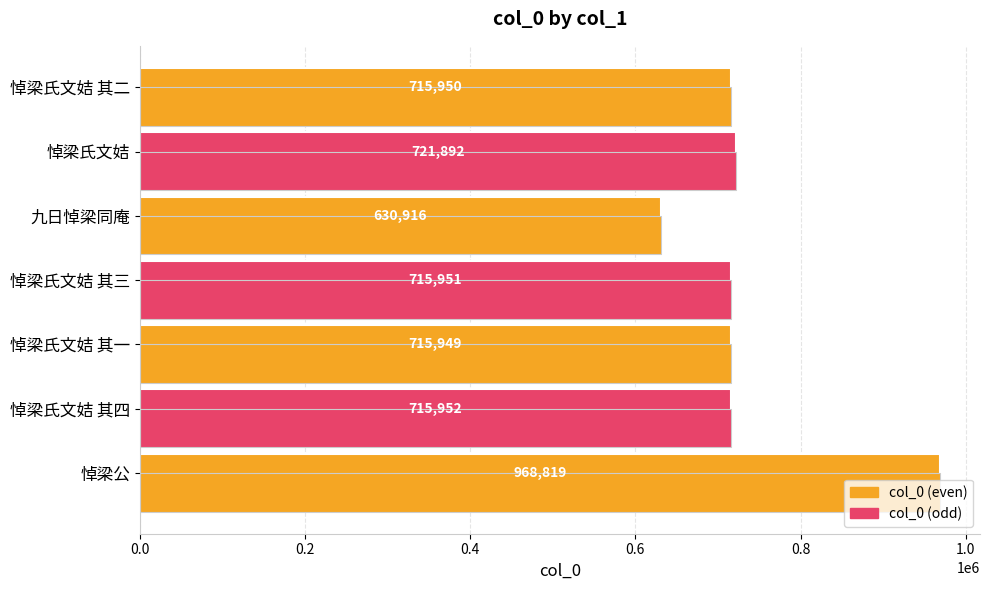

What is the change in value from 悼梁公 to 悼梁氏文姞 其一?

-252870